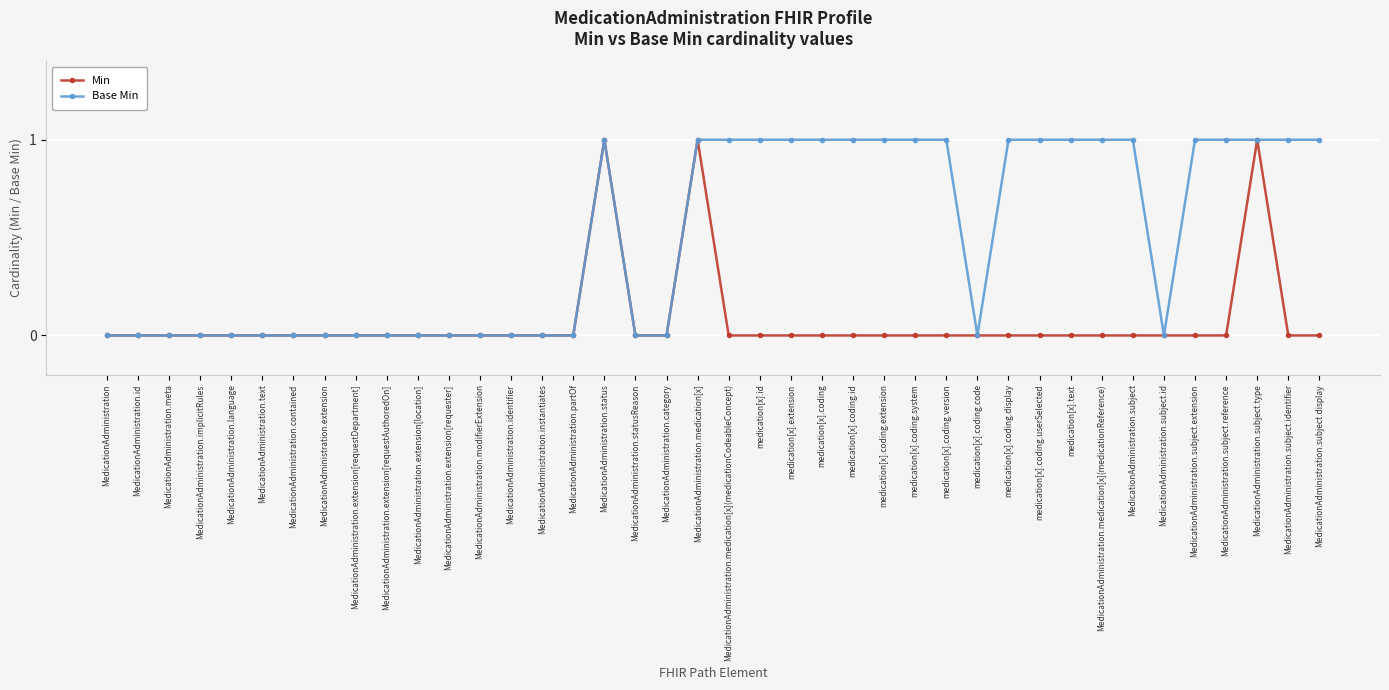

Reading left to right, extract all data points from this chart.

Min: MedicationAdministration=0	MedicationAdministration.id=0	MedicationAdministration.meta=0	MedicationAdministration.implicitRules=0	MedicationAdministration.language=0	MedicationAdministration.text=0	MedicationAdministration.contained=0	MedicationAdministration.extension=0	MedicationAdministration.extension[requestDepartment]=0	MedicationAdministration.extension[requestAuthoredOn]=0	MedicationAdministration.extension[location]=0	MedicationAdministration.extension[requester]=0	MedicationAdministration.modifierExtension=0	MedicationAdministration.identifier=0	MedicationAdministration.instantiates=0	MedicationAdministration.partOf=0	MedicationAdministration.status=1	MedicationAdministration.statusReason=0	MedicationAdministration.category=0	MedicationAdministration.medication[x]=1	MedicationAdministration.medication[x](medicationCodeableConcept)=0	medication[x].id=0	medication[x].extension=0	medication[x].coding=0	medication[x].coding.id=0	medication[x].coding.extension=0	medication[x].coding.system=0	medication[x].coding.version=0	medication[x].coding.code=0	medication[x].coding.display=0	medication[x].coding.userSelected=0	medication[x].text=0	MedicationAdministration.medication[x](medicationReference)=0	MedicationAdministration.subject=0	MedicationAdministration.subject.id=0	MedicationAdministration.subject.extension=0	MedicationAdministration.subject.reference=0	MedicationAdministration.subject.type=1	MedicationAdministration.subject.identifier=0	MedicationAdministration.subject.display=0
Base Min: MedicationAdministration=0	MedicationAdministration.id=0	MedicationAdministration.meta=0	MedicationAdministration.implicitRules=0	MedicationAdministration.language=0	MedicationAdministration.text=0	MedicationAdministration.contained=0	MedicationAdministration.extension=0	MedicationAdministration.extension[requestDepartment]=0	MedicationAdministration.extension[requestAuthoredOn]=0	MedicationAdministration.extension[location]=0	MedicationAdministration.extension[requester]=0	MedicationAdministration.modifierExtension=0	MedicationAdministration.identifier=0	MedicationAdministration.instantiates=0	MedicationAdministration.partOf=0	MedicationAdministration.status=1	MedicationAdministration.statusReason=0	MedicationAdministration.category=0	MedicationAdministration.medication[x]=1	MedicationAdministration.medication[x](medicationCodeableConcept)=1	medication[x].id=1	medication[x].extension=1	medication[x].coding=1	medication[x].coding.id=1	medication[x].coding.extension=1	medication[x].coding.system=1	medication[x].coding.version=1	medication[x].coding.code=0	medication[x].coding.display=1	medication[x].coding.userSelected=1	medication[x].text=1	MedicationAdministration.medication[x](medicationReference)=1	MedicationAdministration.subject=1	MedicationAdministration.subject.id=0	MedicationAdministration.subject.extension=1	MedicationAdministration.subject.reference=1	MedicationAdministration.subject.type=1	MedicationAdministration.subject.identifier=1	MedicationAdministration.subject.display=1